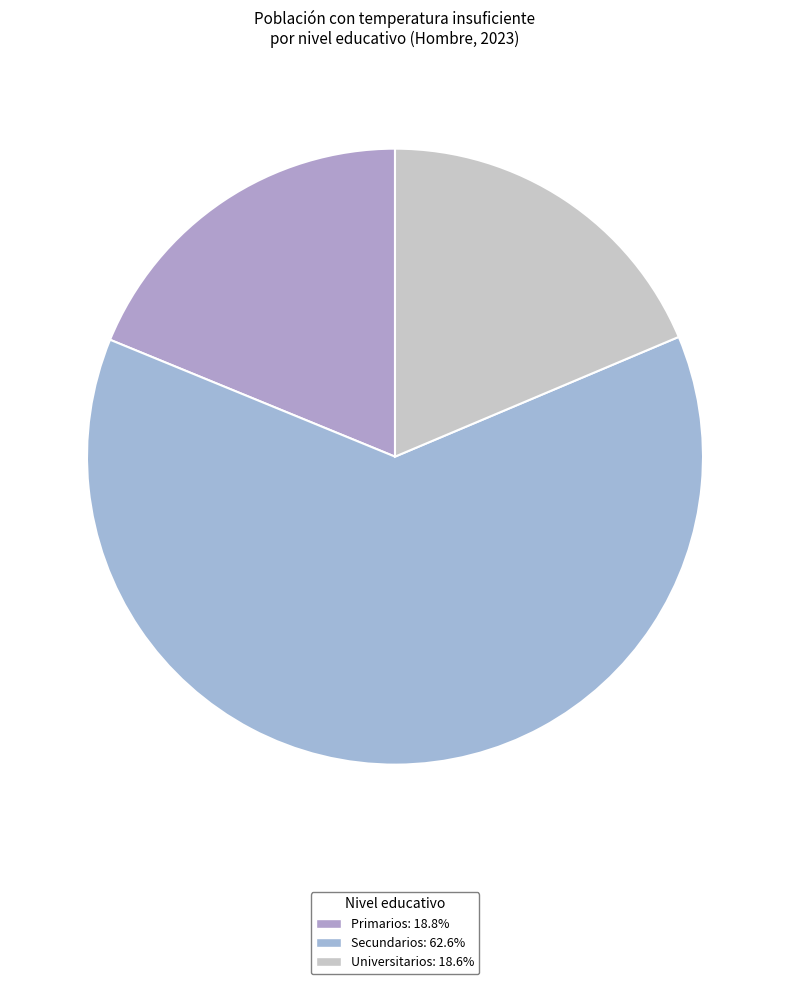

Count the number of slices in the pie.

3